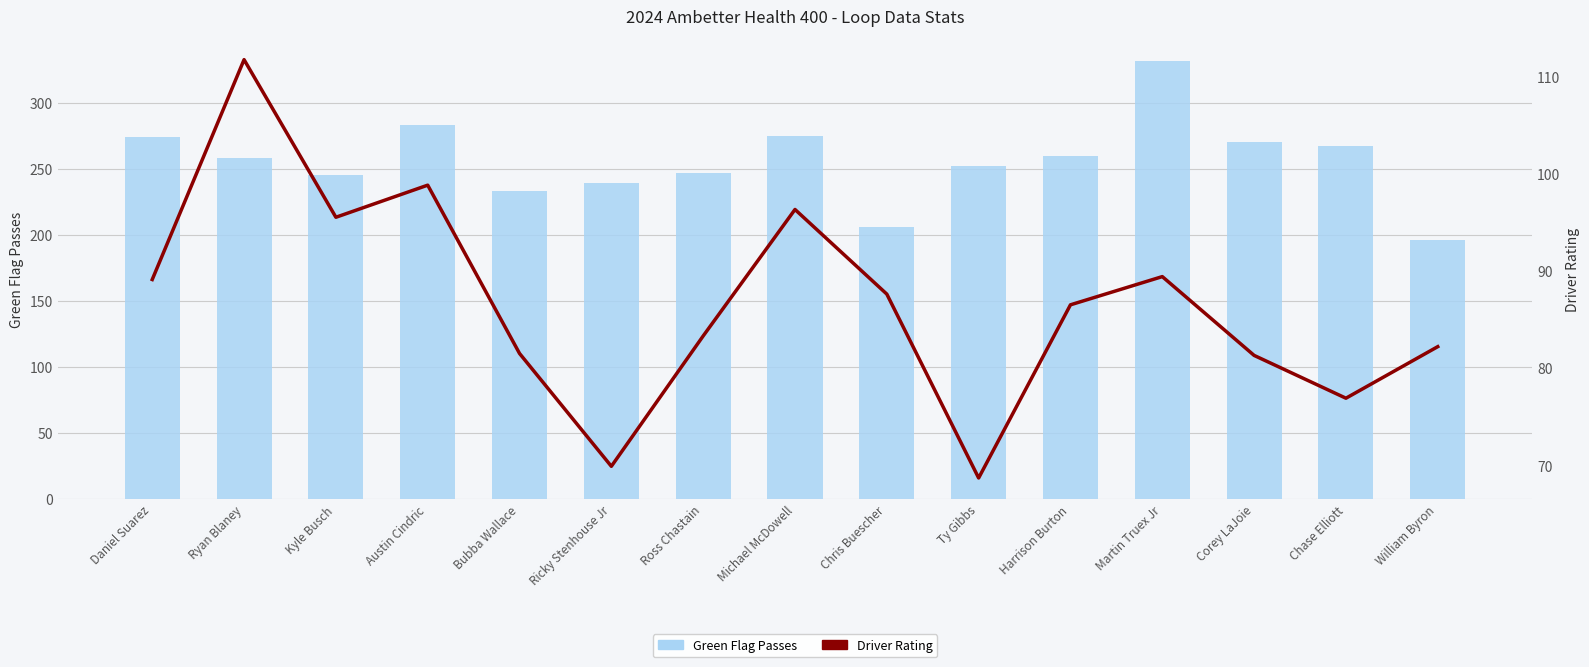

What is the maximum value shown in the chart?

332.0